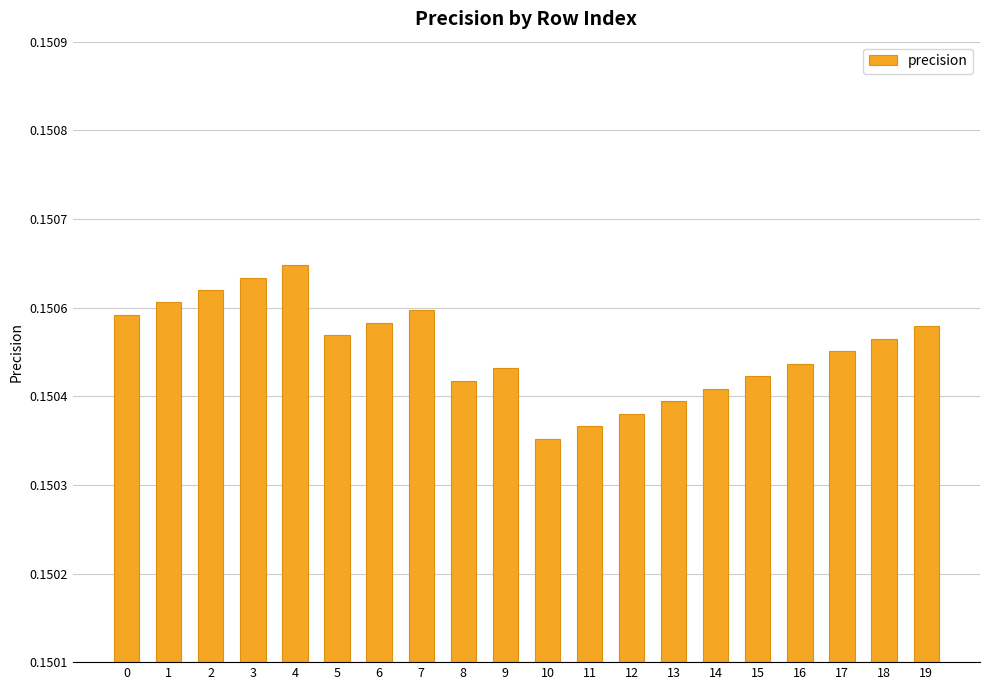

Are the bars horizontal?

No